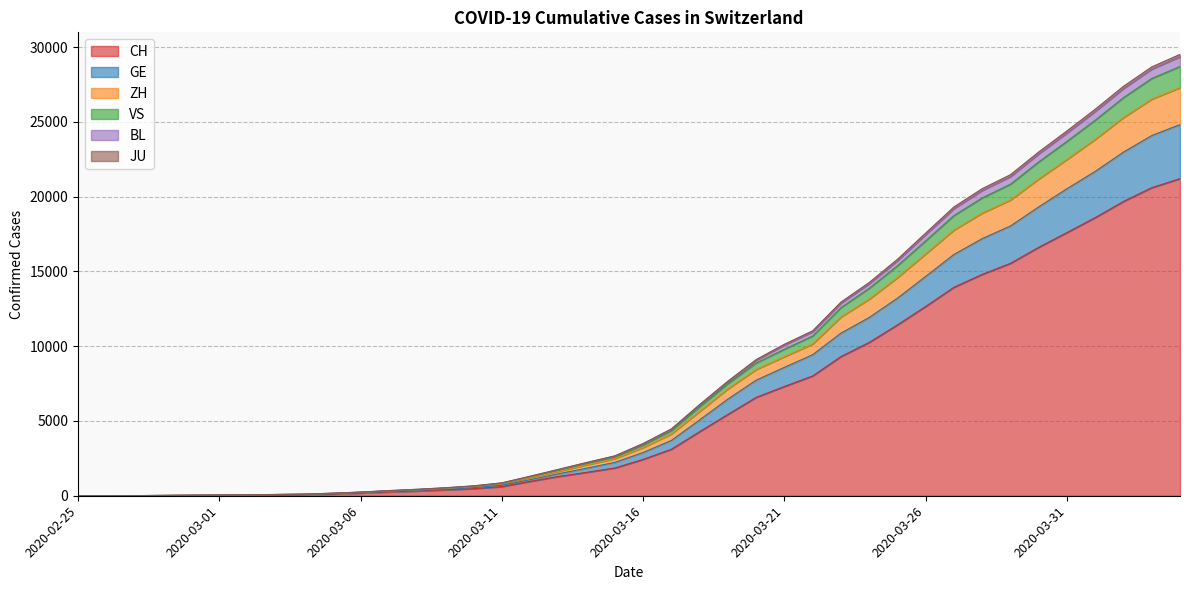

Is it true that BL equals 4660 at 2020-03-21?

False